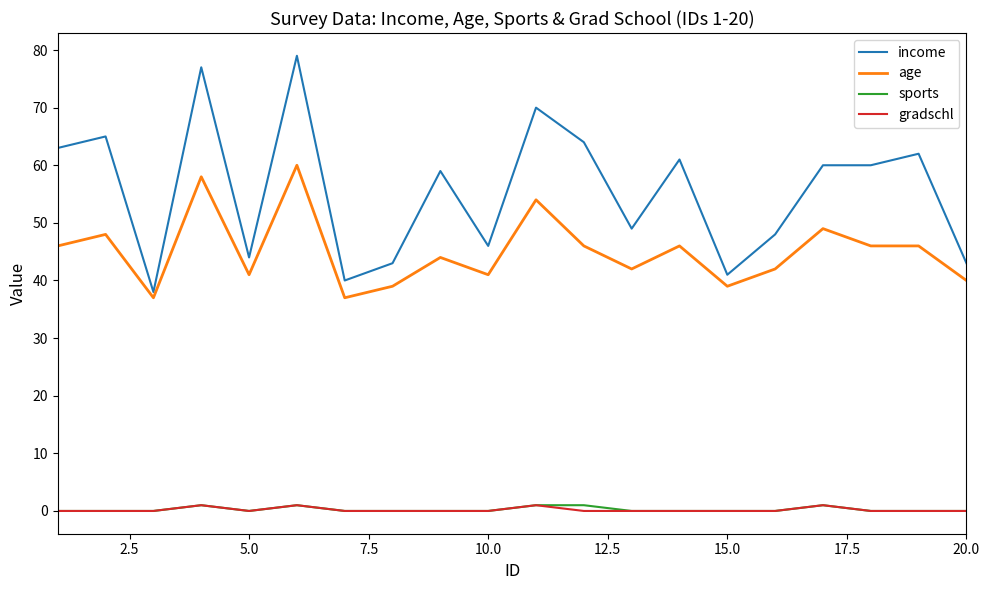

Reading left to right, list all the values displayed in this chart.

income: 63	65	38	77	44	79	40	43	59	46	70	64	49	61	41	48	60	60	62	43
age: 46	48	37	58	41	60	37	39	44	41	54	46	42	46	39	42	49	46	46	40
sports: 0	0	0	1	0	1	0	0	0	0	1	1	0	0	0	0	1	0	0	0
gradschl: 0	0	0	1	0	1	0	0	0	0	1	0	0	0	0	0	1	0	0	0